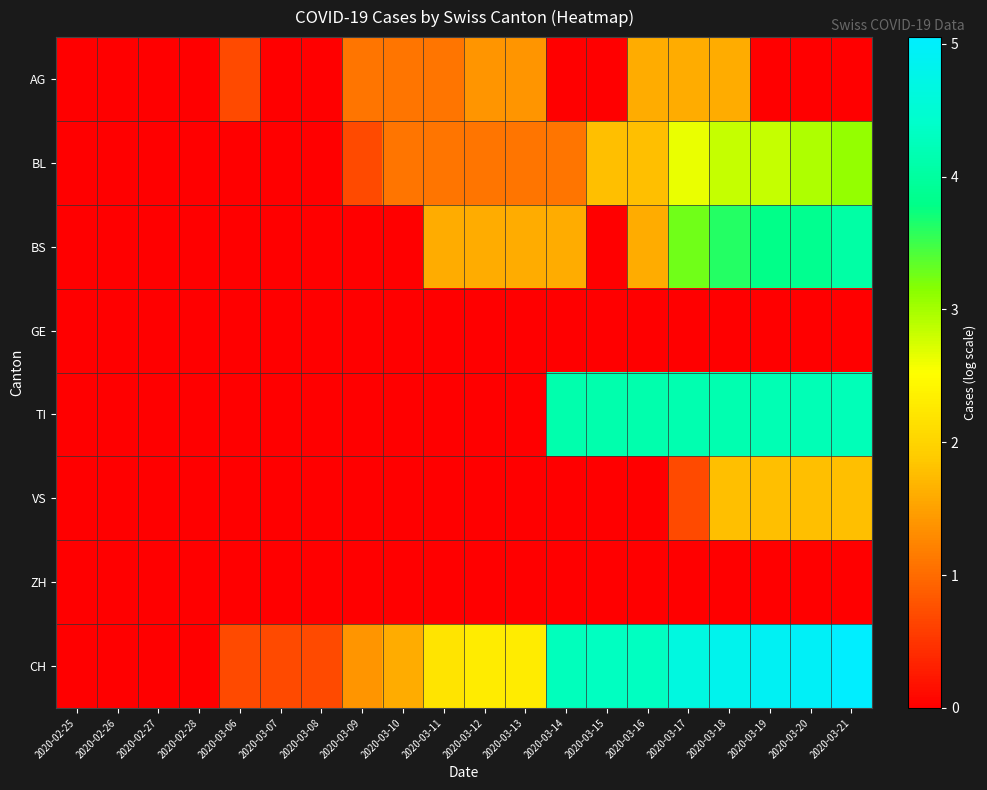

Which series has the widest spread of values?

CH